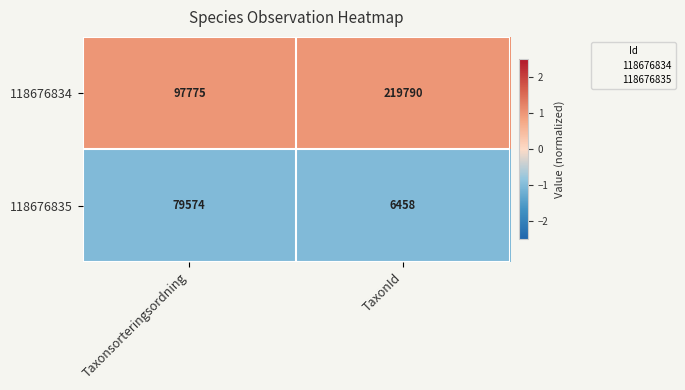

Rank the categories by 118676835 value from lowest to highest.

TaxonId, Taxonsorteringsordning